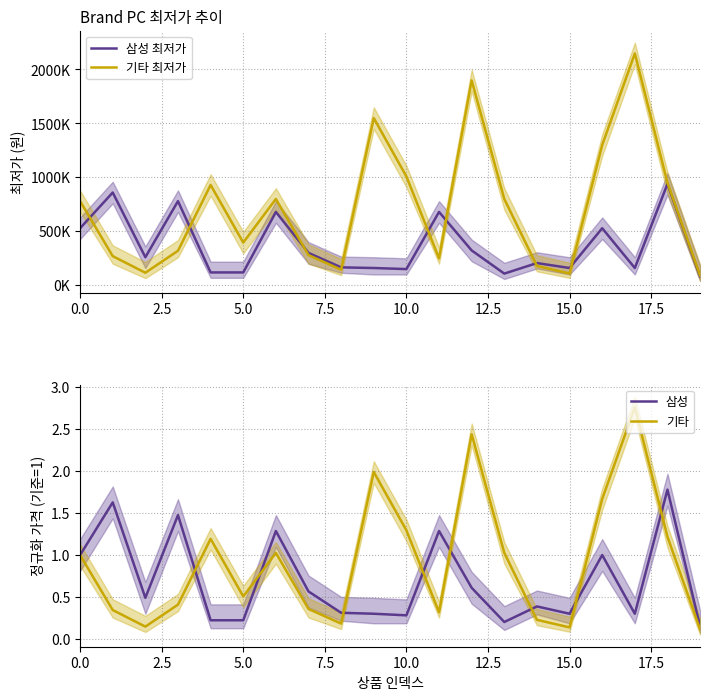

Does the chart display data point markers on the line(s)?

No